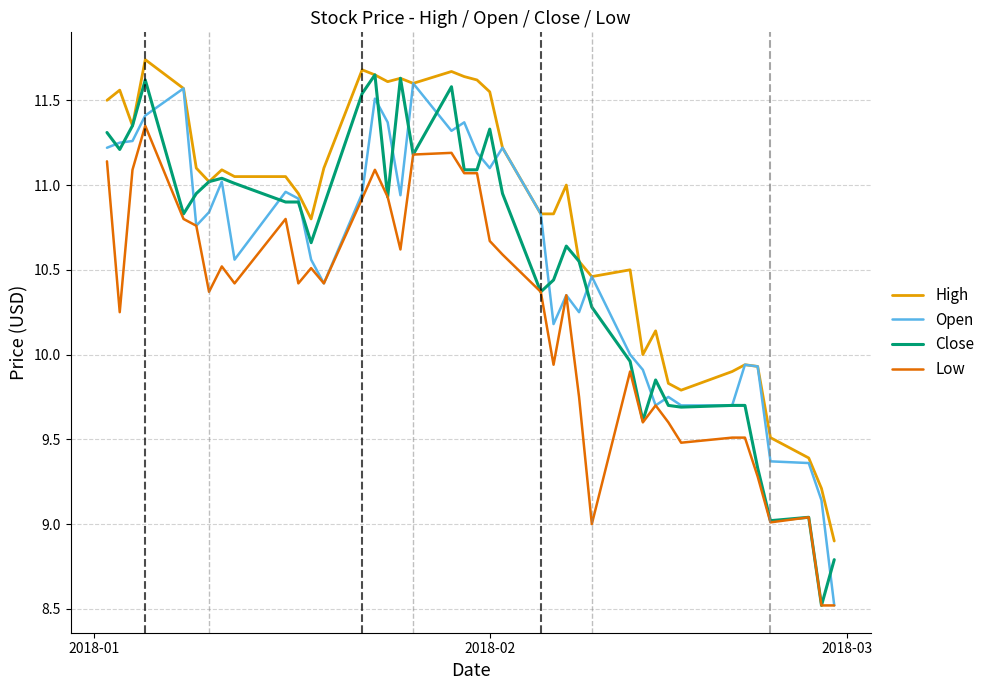

True or false: Low and High cross at least once.

False